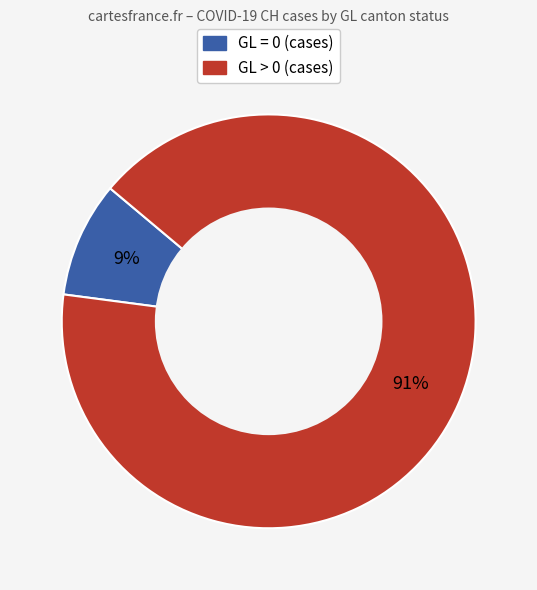

How many segments does this pie chart have?

2